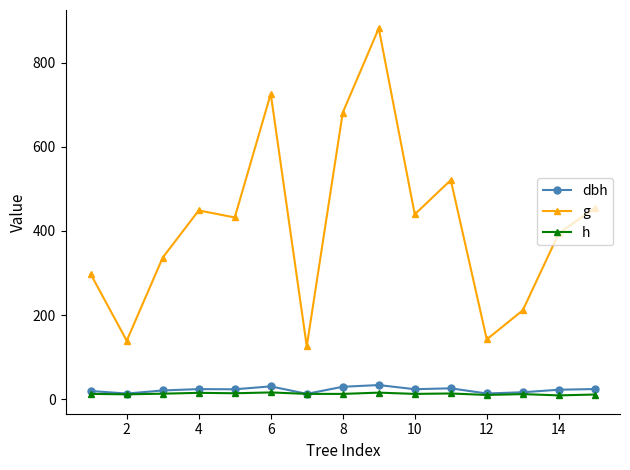

At how many categories does at least one series exceed 641?

3